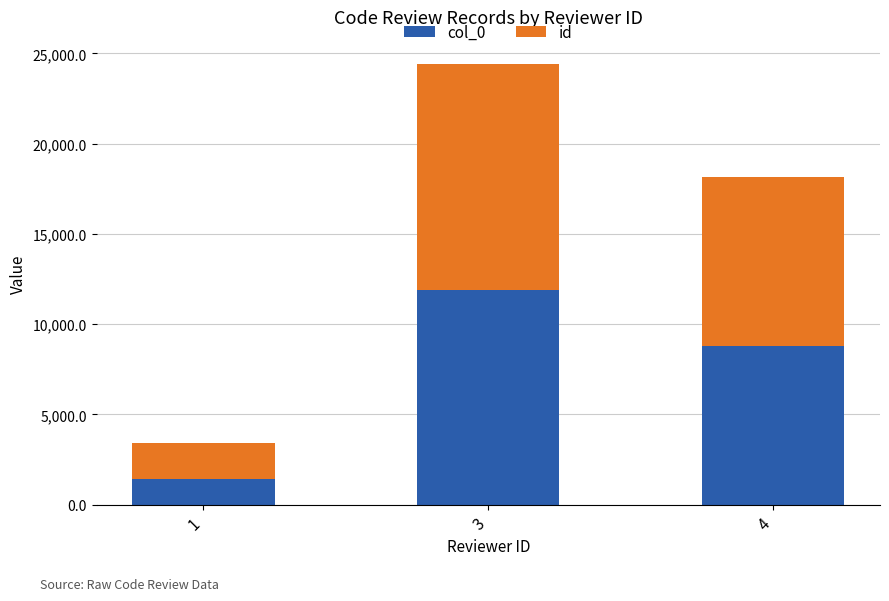

What is the total value across all series at 1?

3418